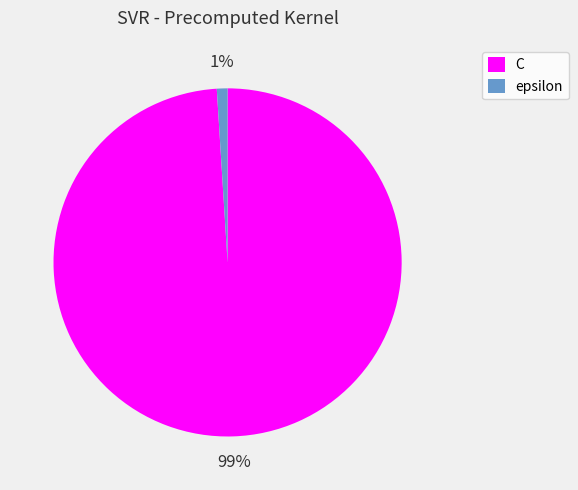

How many slices are in this pie chart?

2